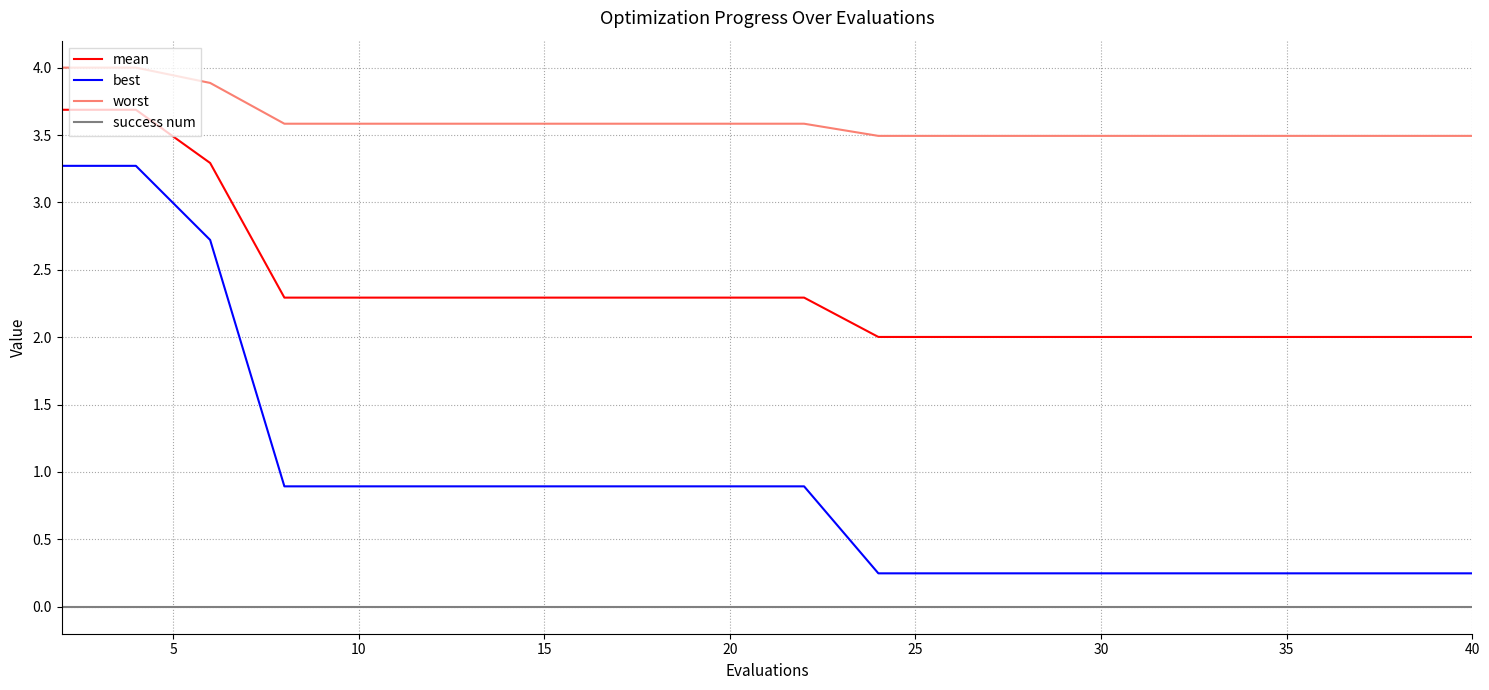

What is the highest value of the best series?

3.3